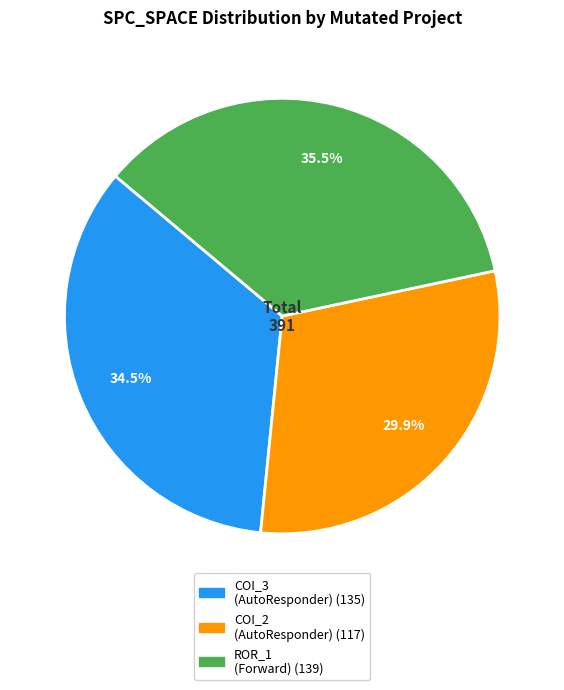

Does any single category account for the majority?

No